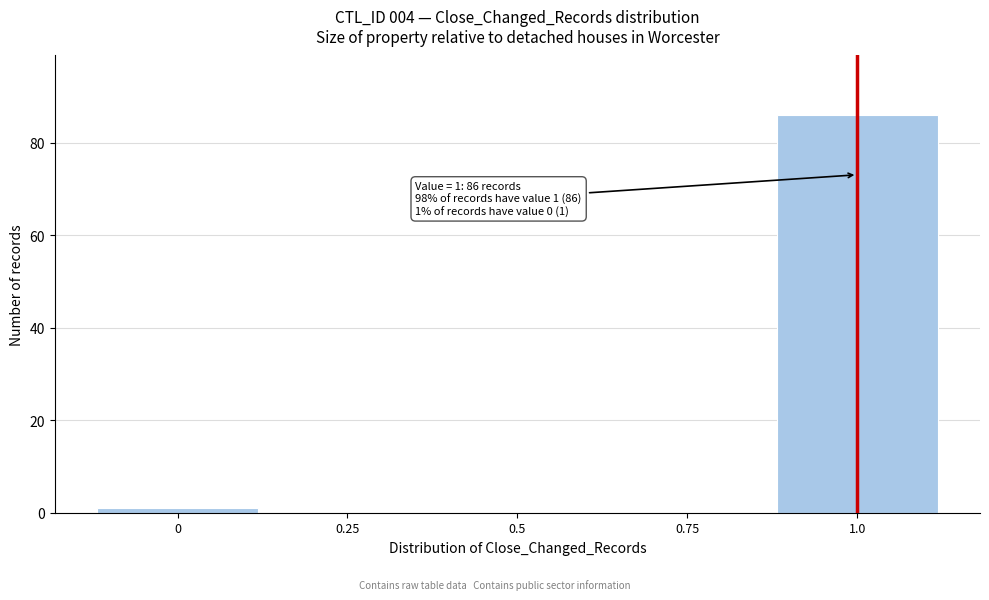

Reading left to right, what are all the values shown in this chart?

0=1	0.25=0	0.5=0	0.75=0	1.0=86